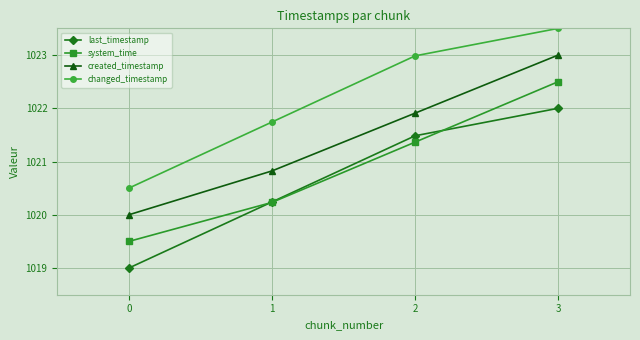

True or false: system_time and last_timestamp intersect in this chart.

True